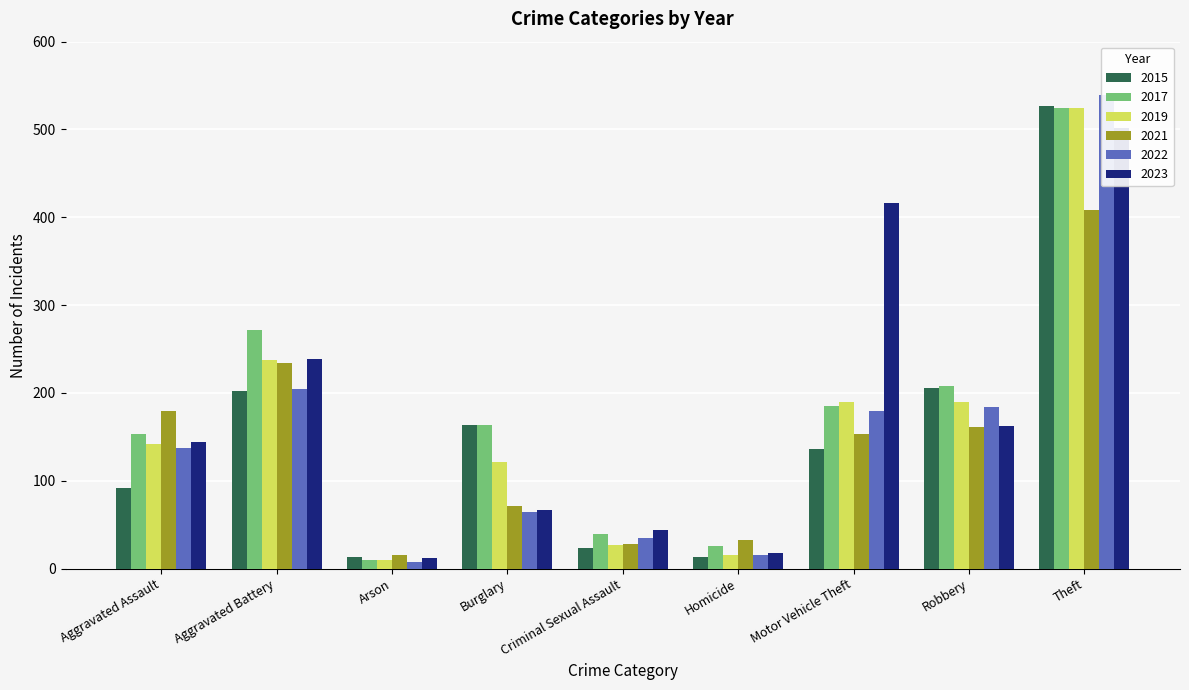

How many bars are there in total?

54